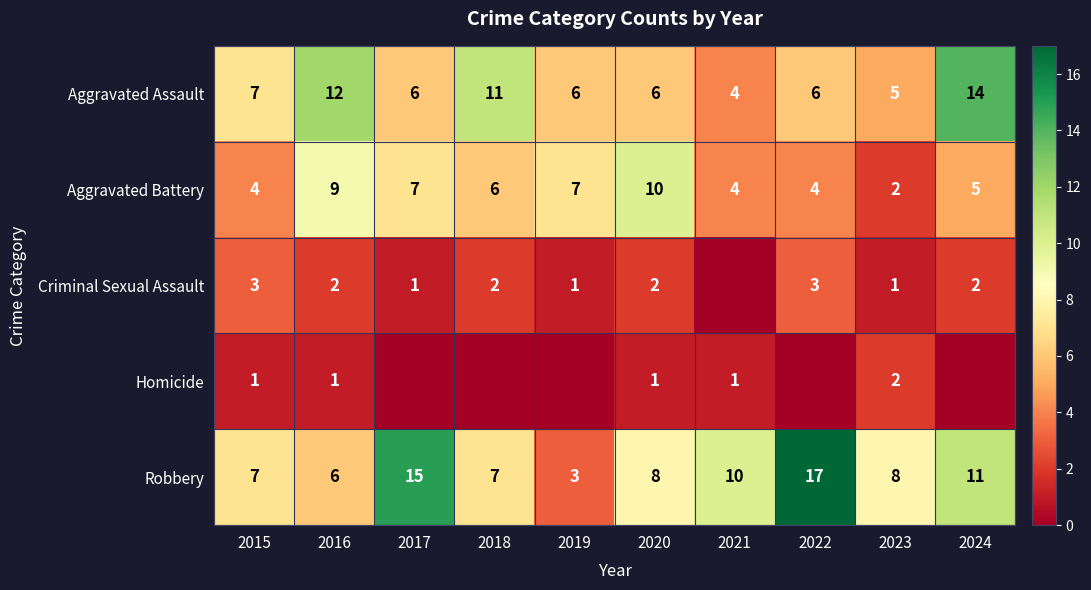

How many series are shown in this chart?

5